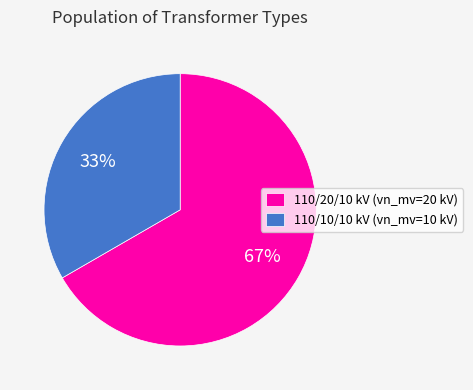

To the nearest percent, what is the combined percentage of 110/20/10 kV (vn_mv=20 kV) and 110/10/10 kV (vn_mv=10 kV)?

100%